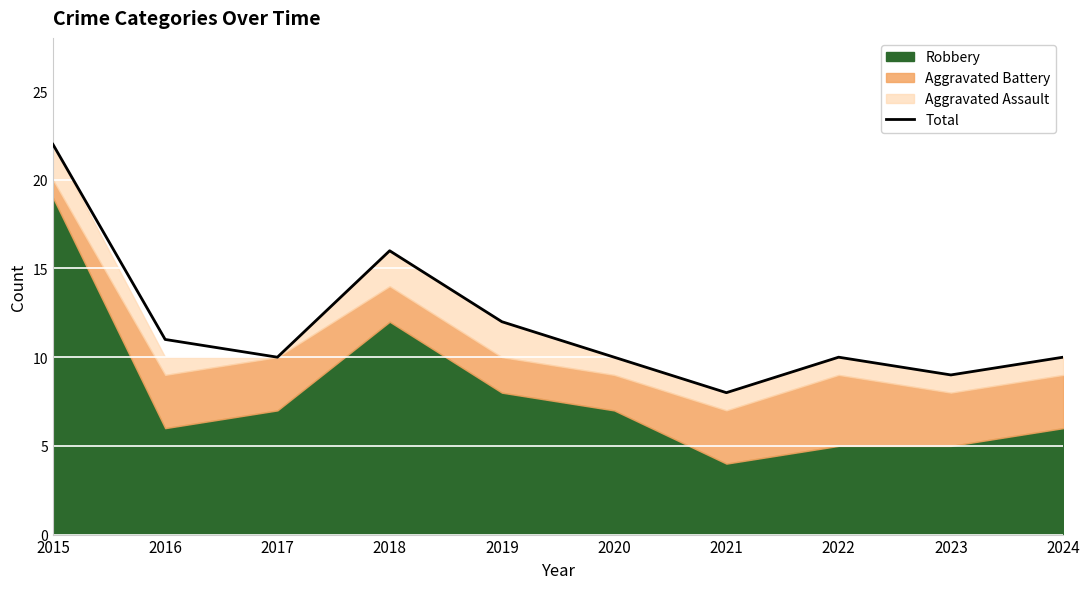

At which category does the chart reach its peak across all series?

2015